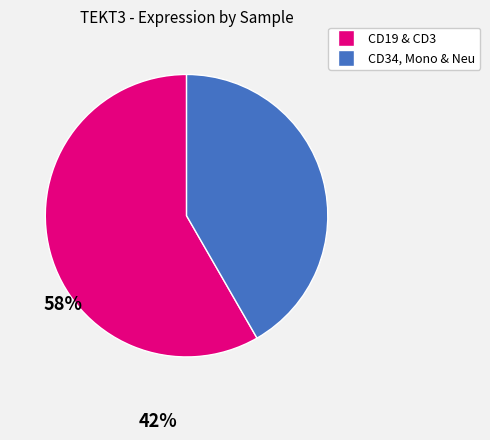

Is there a majority slice in this chart?

Yes